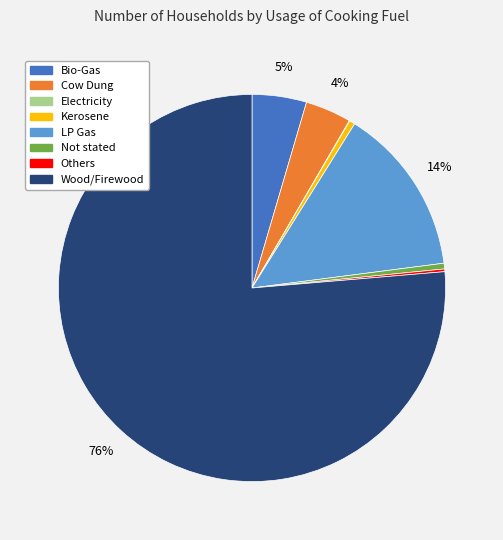

To the nearest percent, what portion does LP Gas represent?

14%